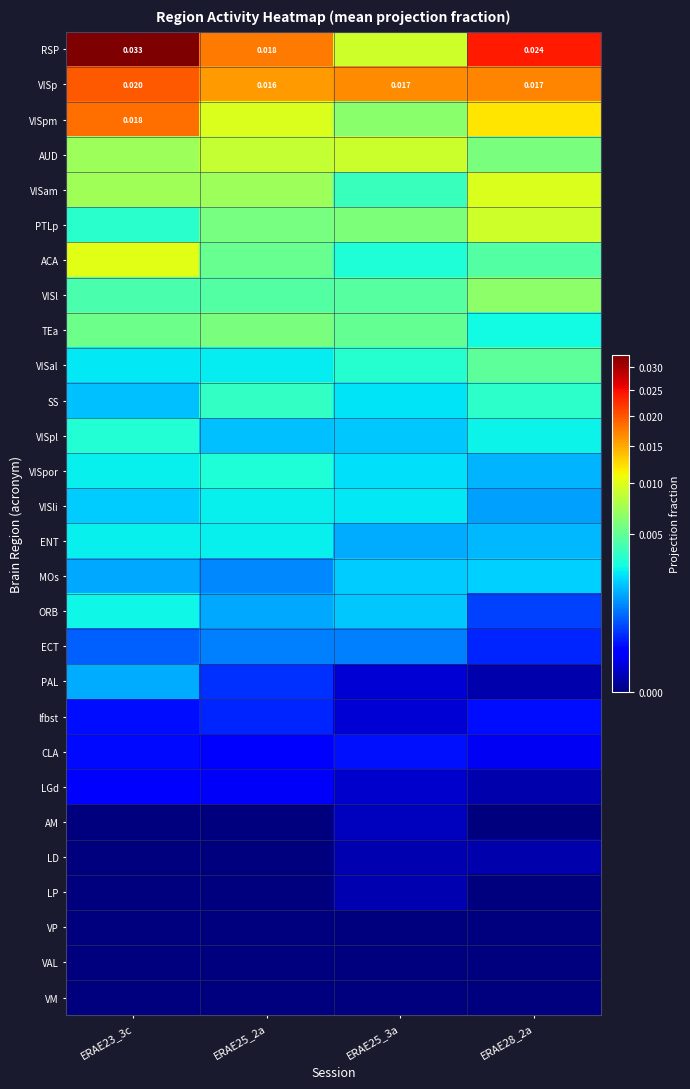

Is it true that MOs equals 0.0 at ERAE25_2a?

True